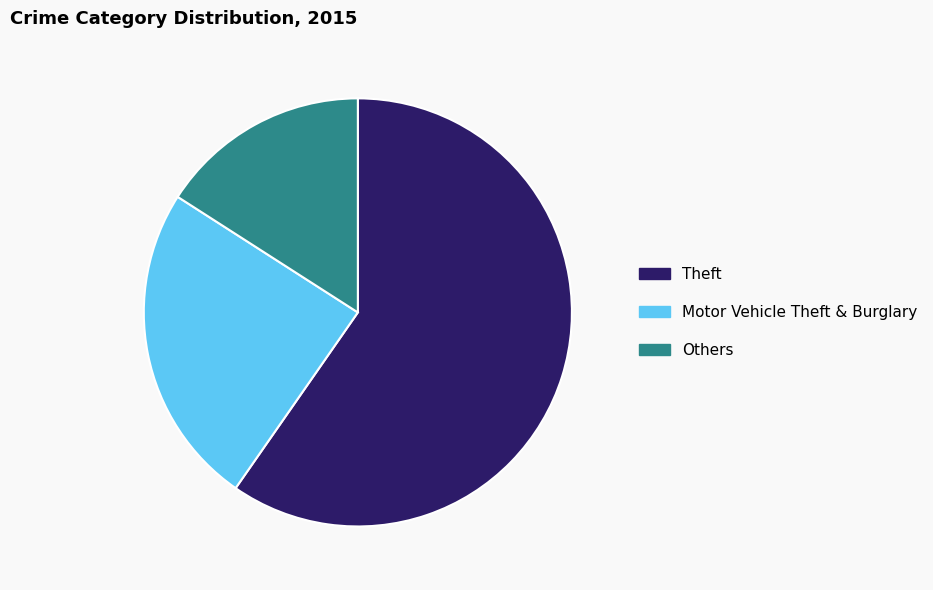

Is the sum of Others and Theft greater than half?

Yes